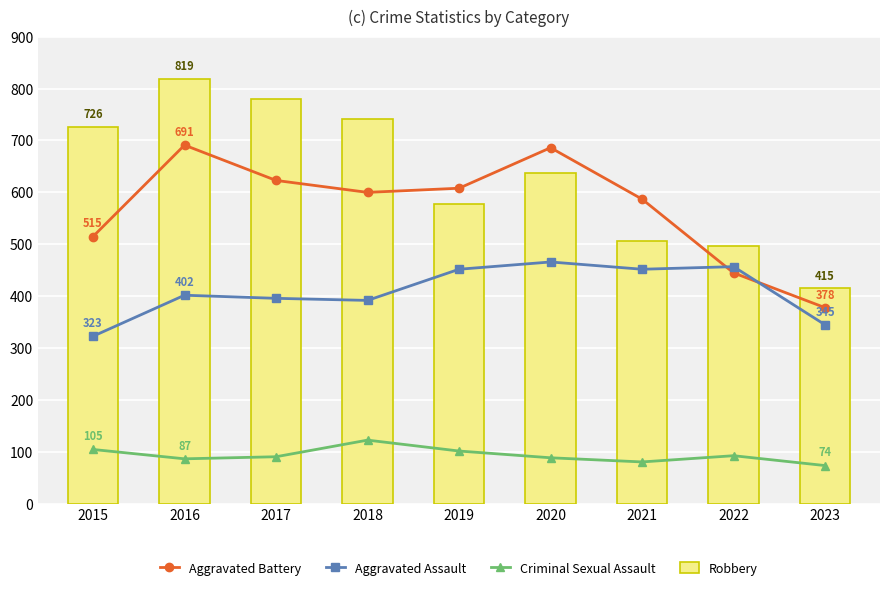

Rank the categories by Criminal Sexual Assault value from lowest to highest.

2023, 2021, 2016, 2020, 2017, 2022, 2019, 2015, 2018